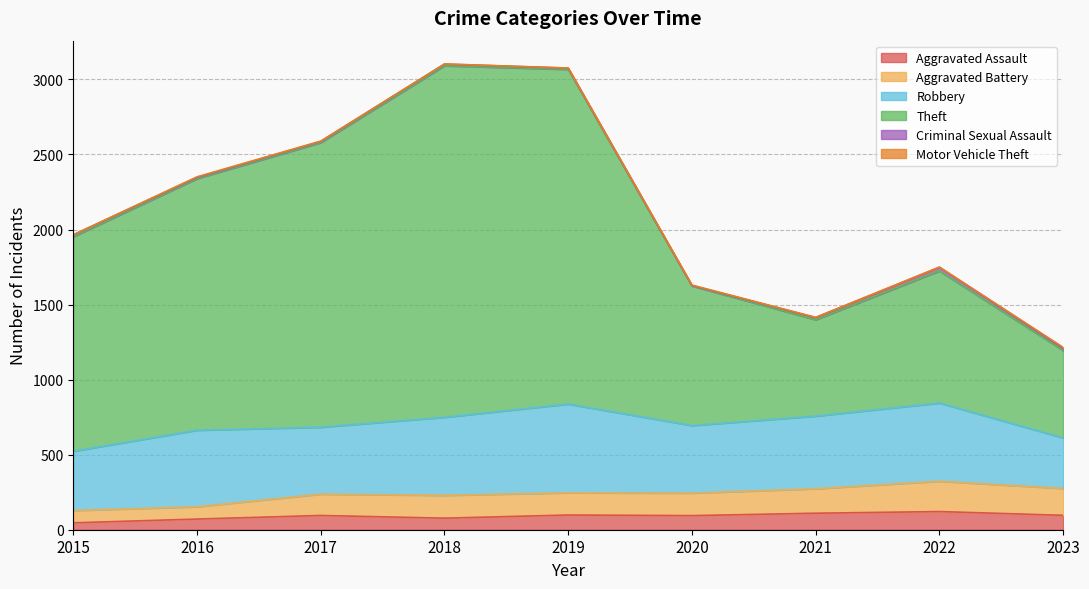

What is the total value across all series at 2016?

2351